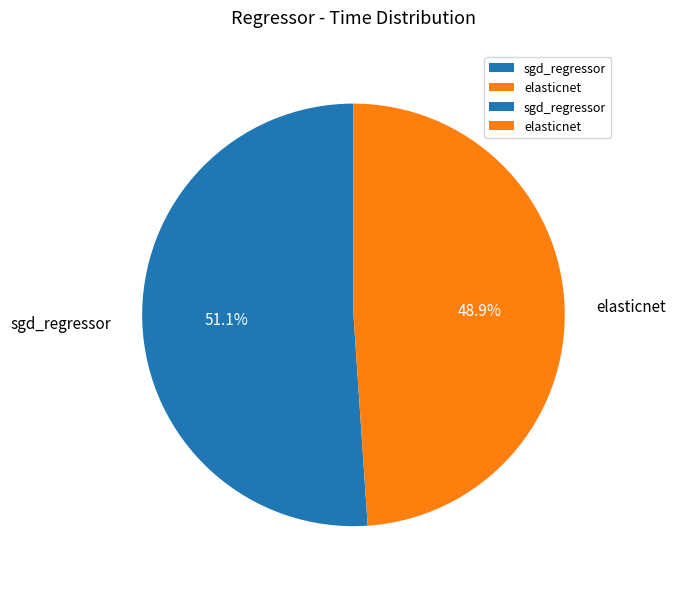

Is there any slice that represents more than half of the pie?

Yes